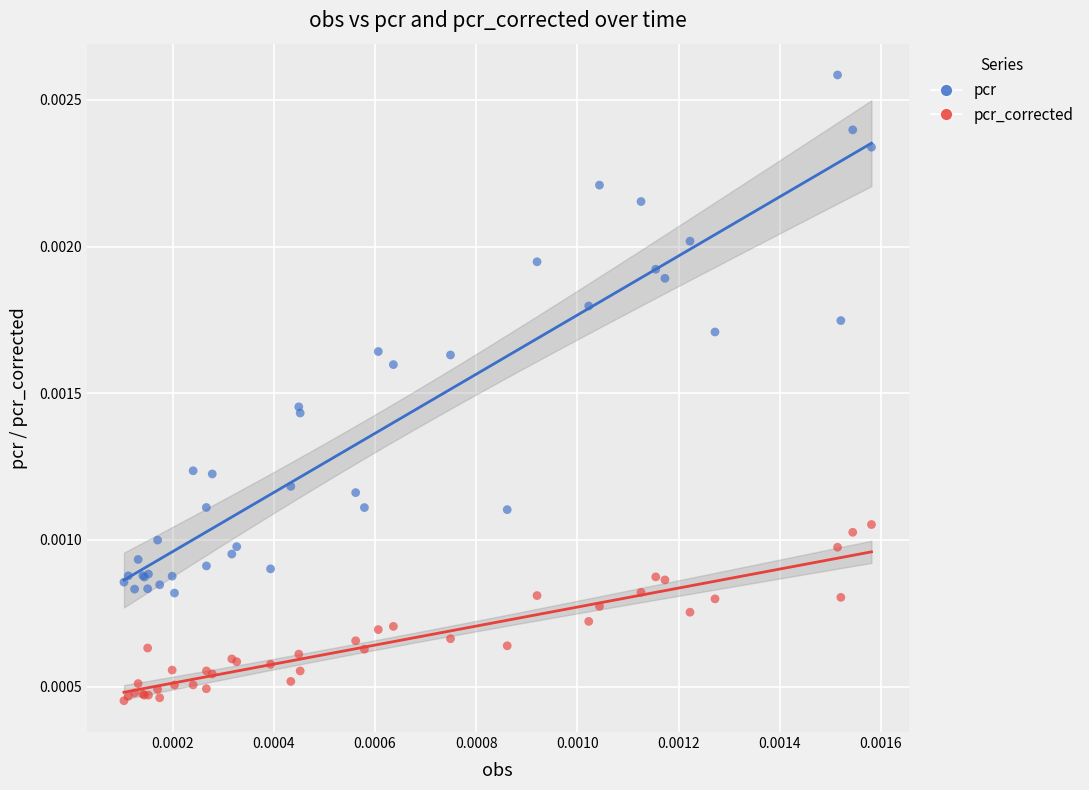

What are all the series names shown in the legend?

pcr, pcr_corrected